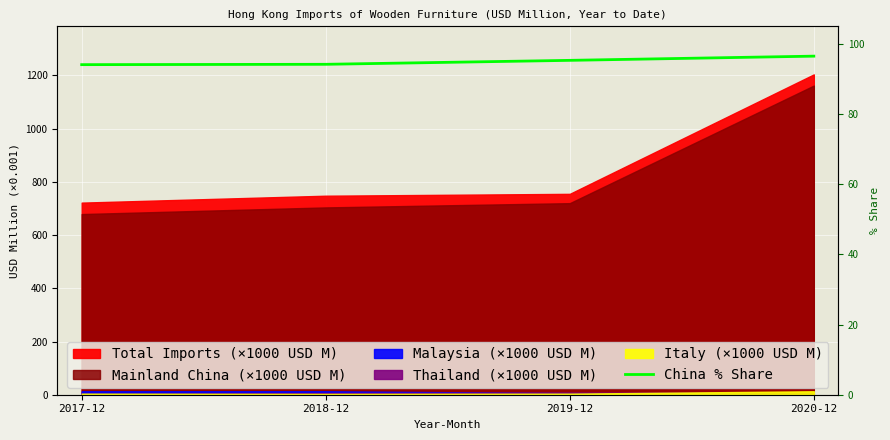

Which category has the lowest value across all series?

2017-12